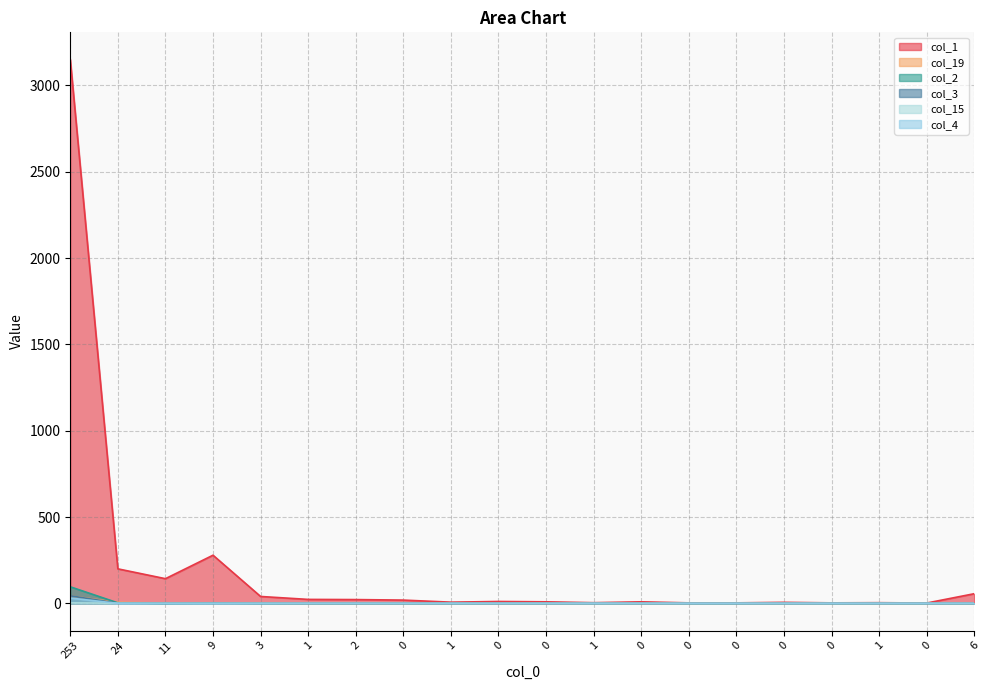

Between 2 and 0, which series saw the biggest shift?

col_1